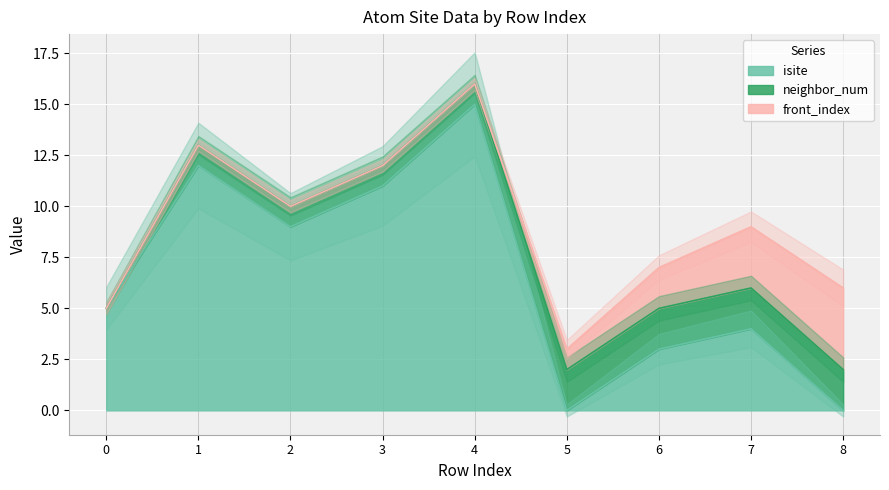

Rank the series by their maximum value, from highest to lowest.

isite, front_index, neighbor_num